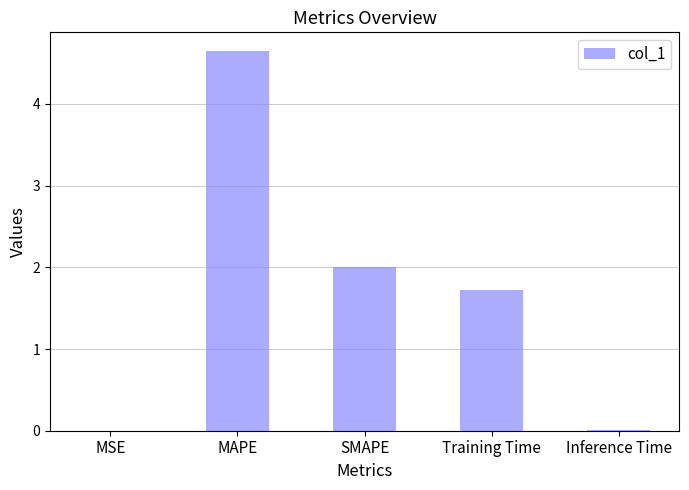

What value does the data have at SMAPE?

2.0